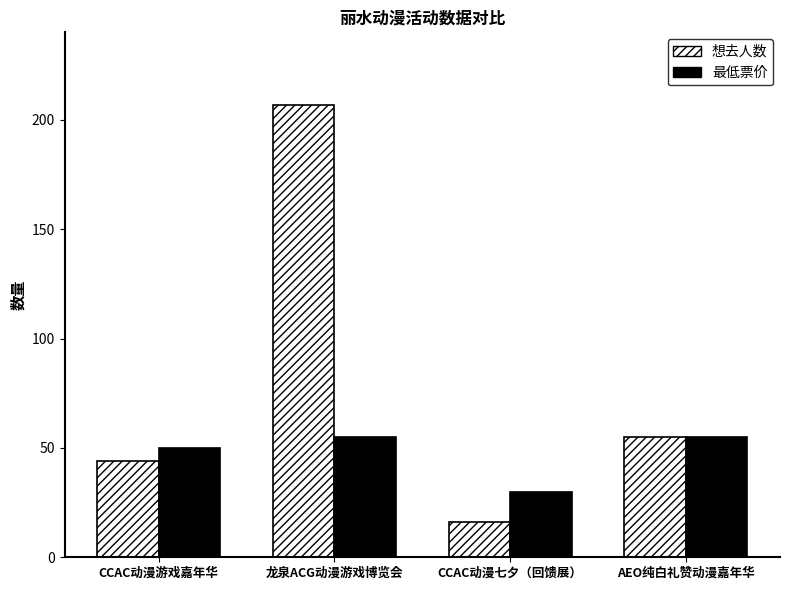

Which series has the widest spread of values?

想去人数